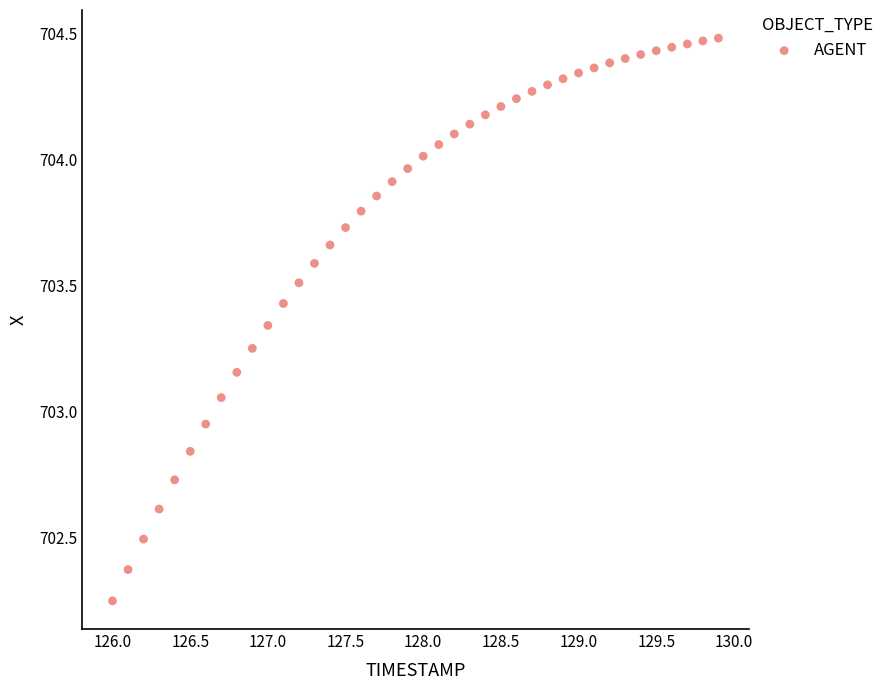

What is the range of Y values (max minus min)?

2.2